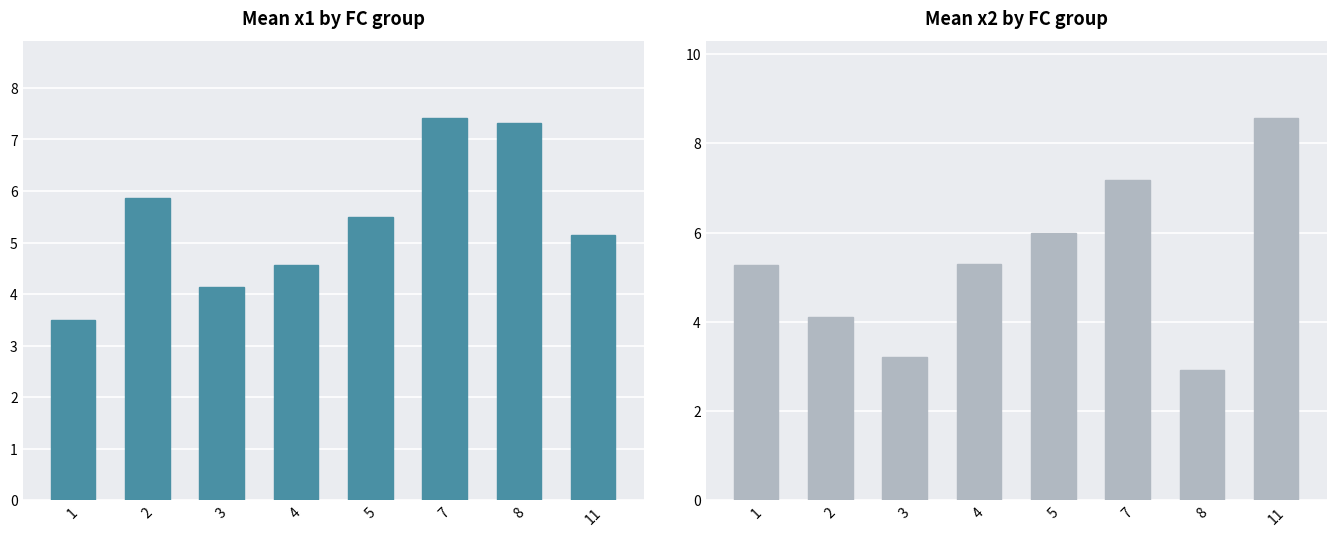

What is the spread (max minus min) of values at 2?

1.8